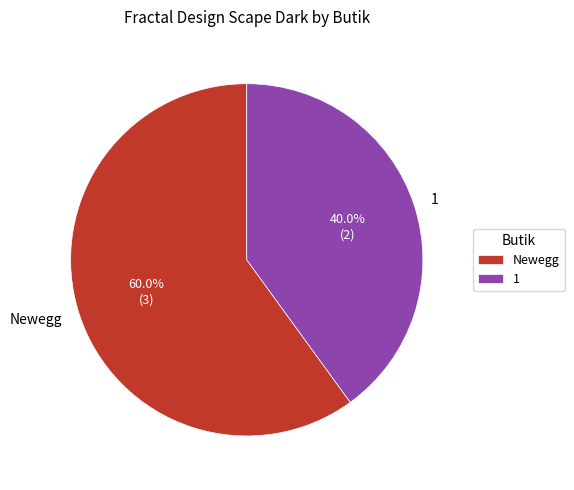

Which has a higher value, Newegg or 1?

Newegg